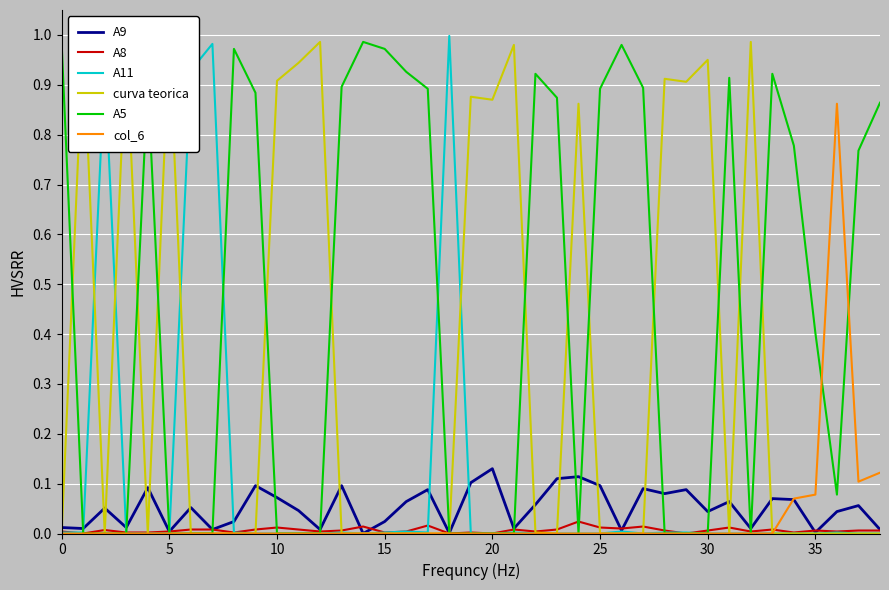

How many values in the col_6 series exceed 0?

5